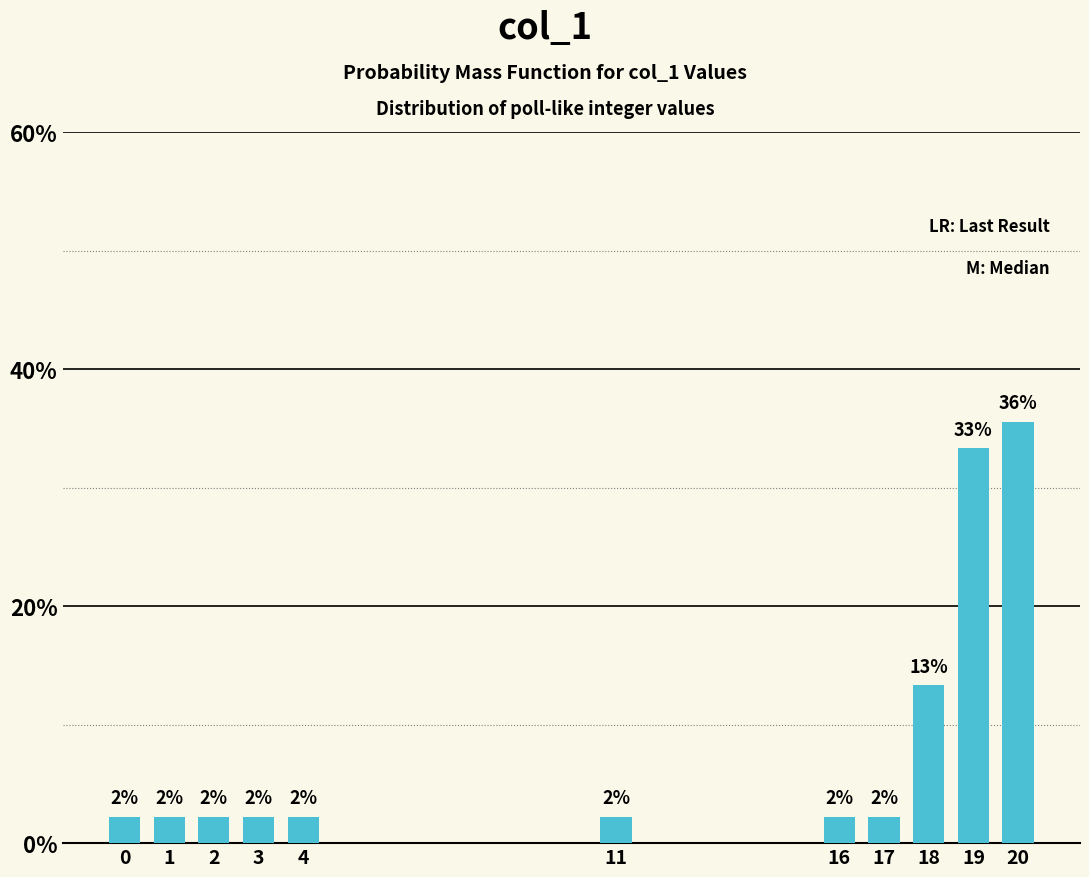

Does the chart contain any negative values?

No